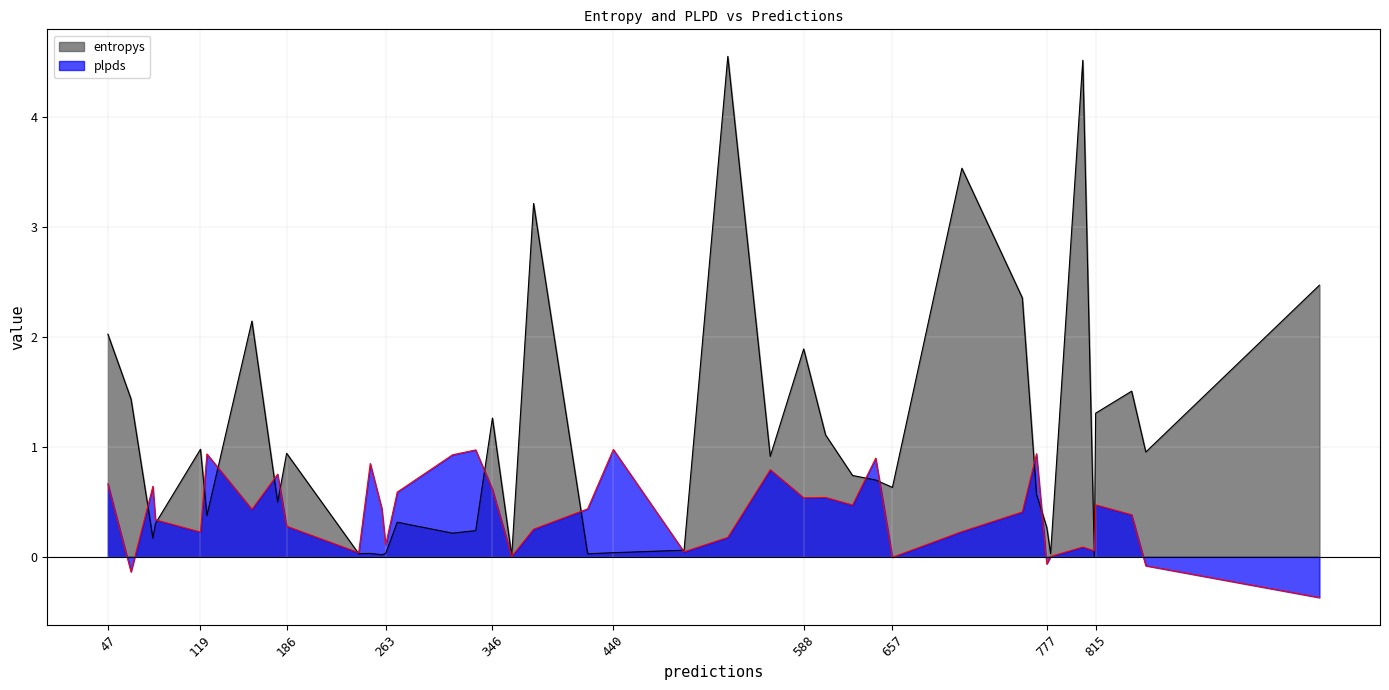

After their last crossing, which series has the higher values: plpds or entropys?

entropys